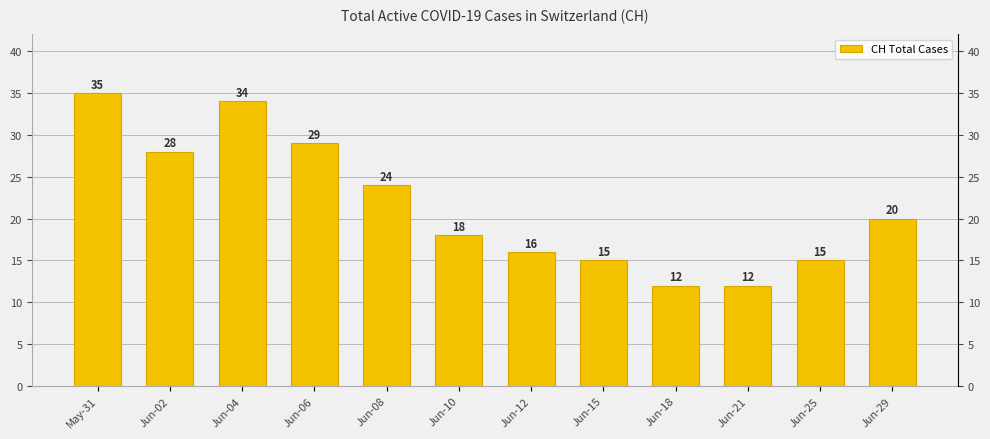

Reading left to right, transcribe all the data shown in this chart.

May-31=35	Jun-02=28	Jun-04=34	Jun-06=29	Jun-08=24	Jun-10=18	Jun-12=16	Jun-15=15	Jun-18=12	Jun-21=12	Jun-25=15	Jun-29=20